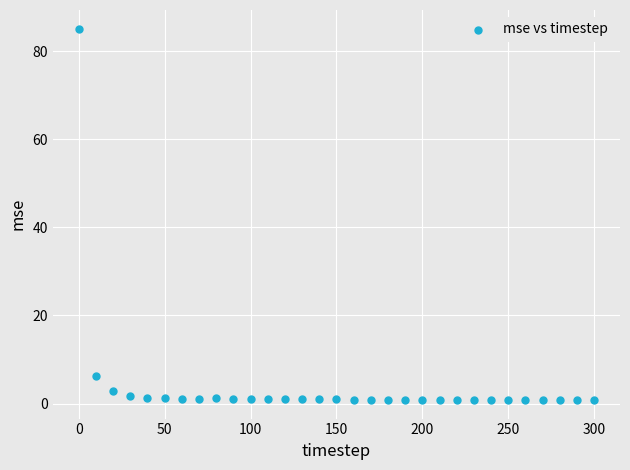

What Y value in the scatter plot is closest to 42?

6.2